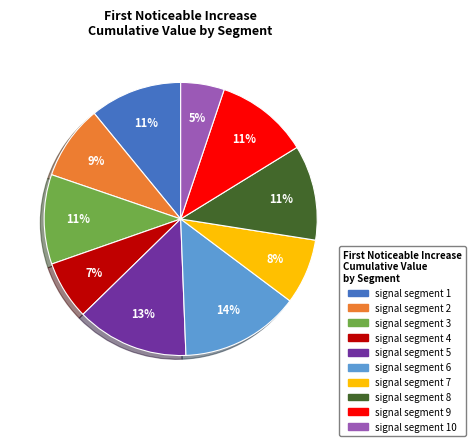

To the nearest percent, what is the average slice percentage?

10%